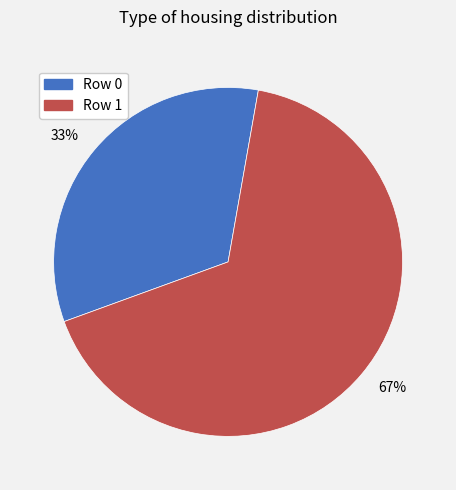

Does 33% account for over 50% of the chart?

No